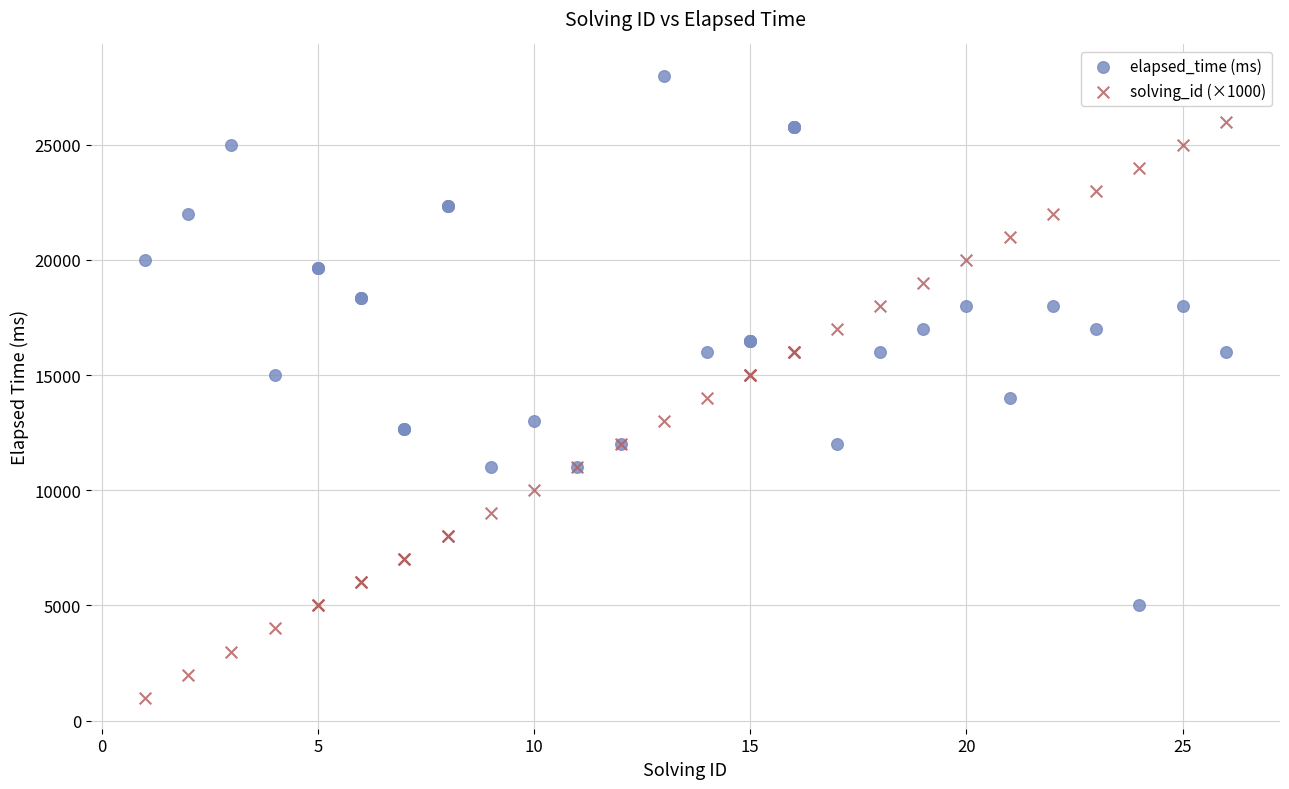

Which series reaches the minimum Y coordinate?

solving_id (×1000)